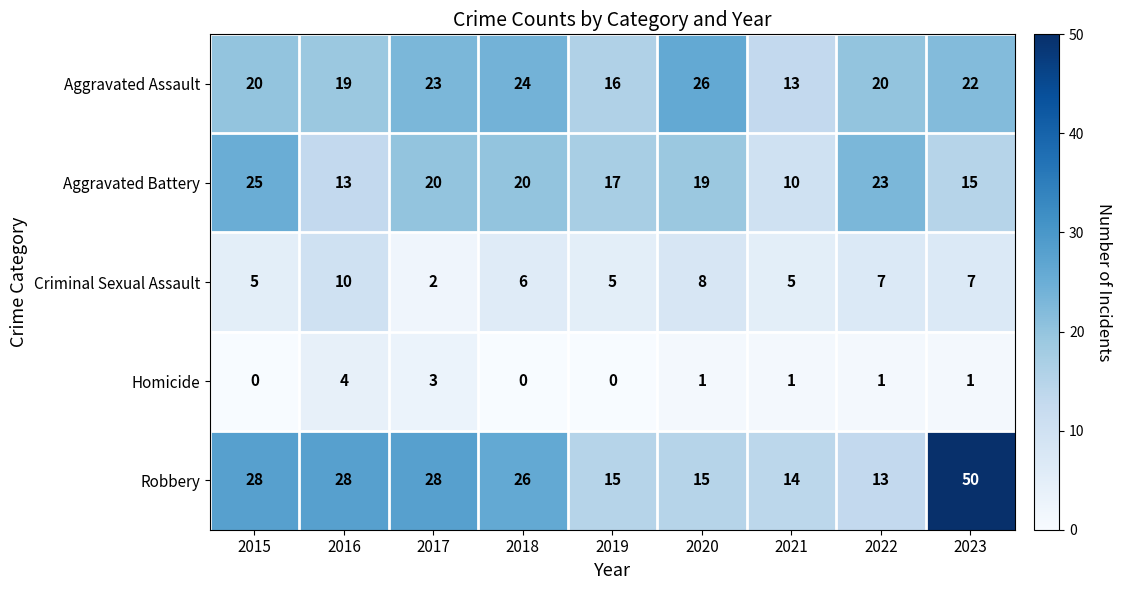

Which category has the highest value in the Robbery series?

2023